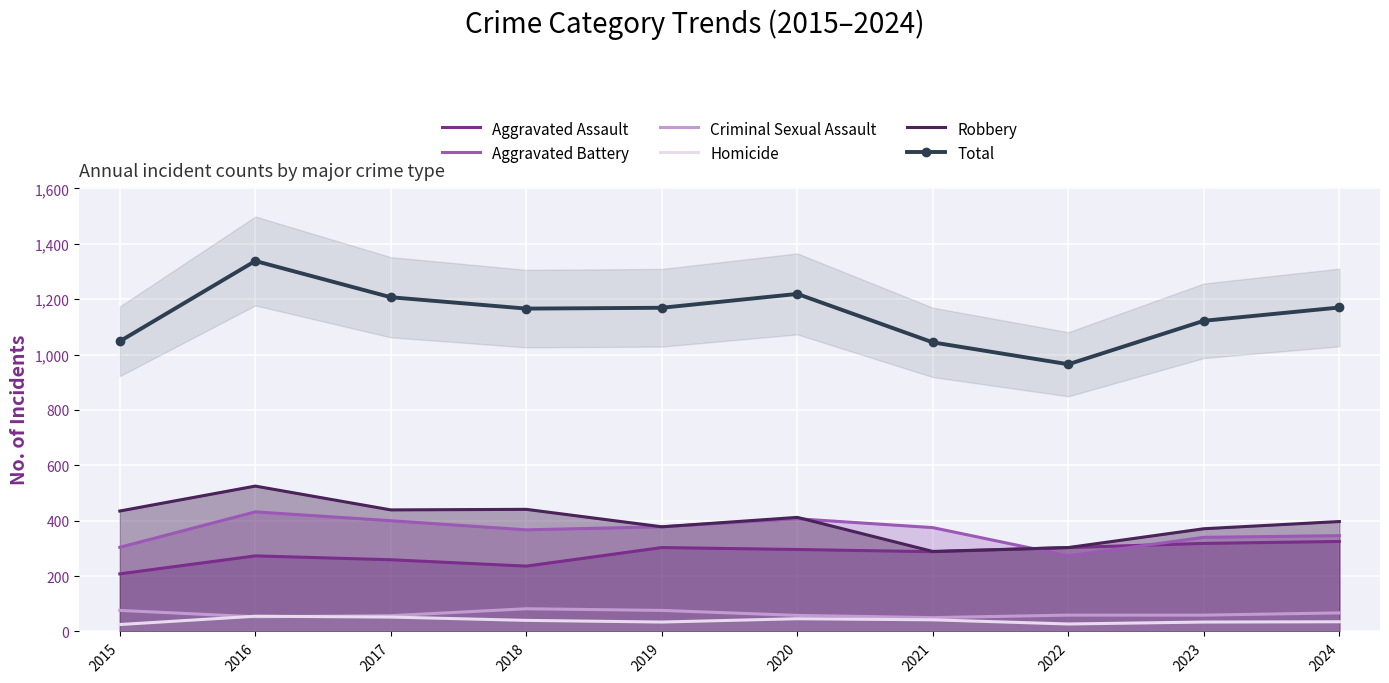

What is the lowest value of the Criminal Sexual Assault series?

50